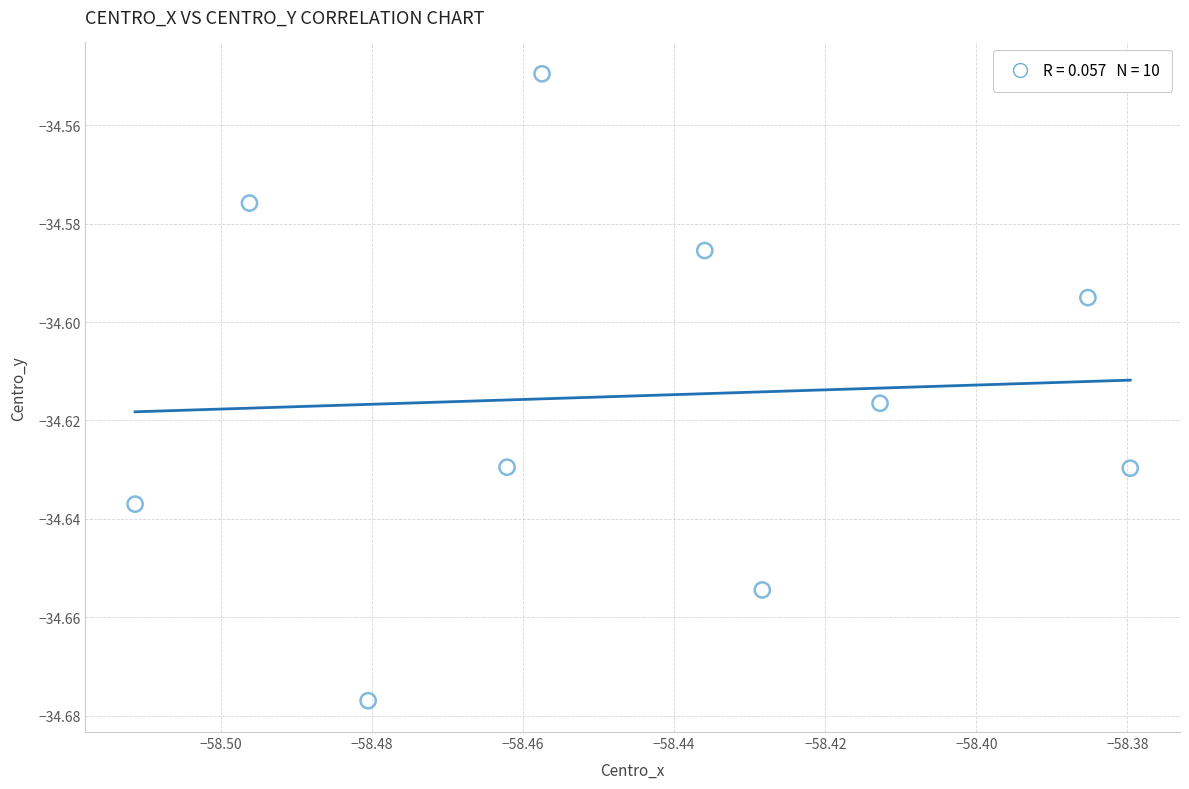

What is the average X value?

-58.4